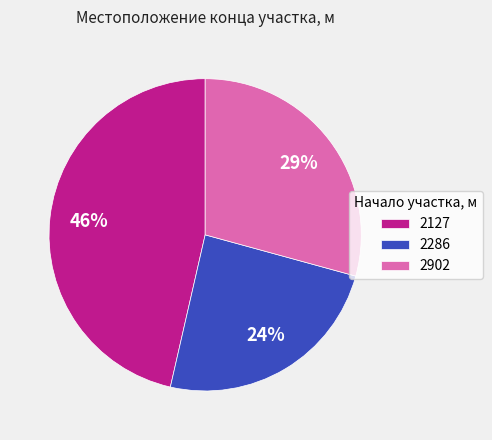

Rank the categories by value from lowest to highest.

2286, 2902, 2127